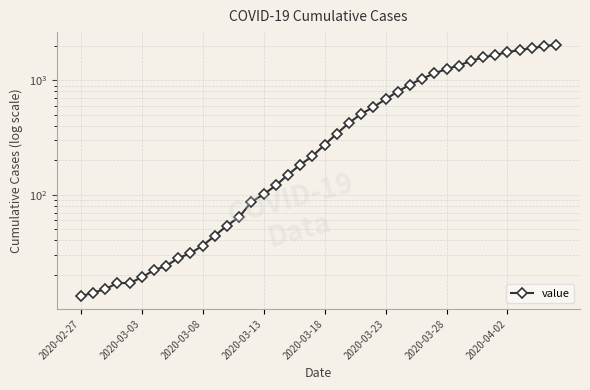

Reading right to left, transcribe all the data shown in this chart.

2049	1987	1908	1841	1764	1666	1590	1477	1348	1255	1151	1034	919	798	685	584	509	425	342	274	218	183	150	121	101	87	64	54	44	36	31	28	24	22	19	17	17	15	14	13